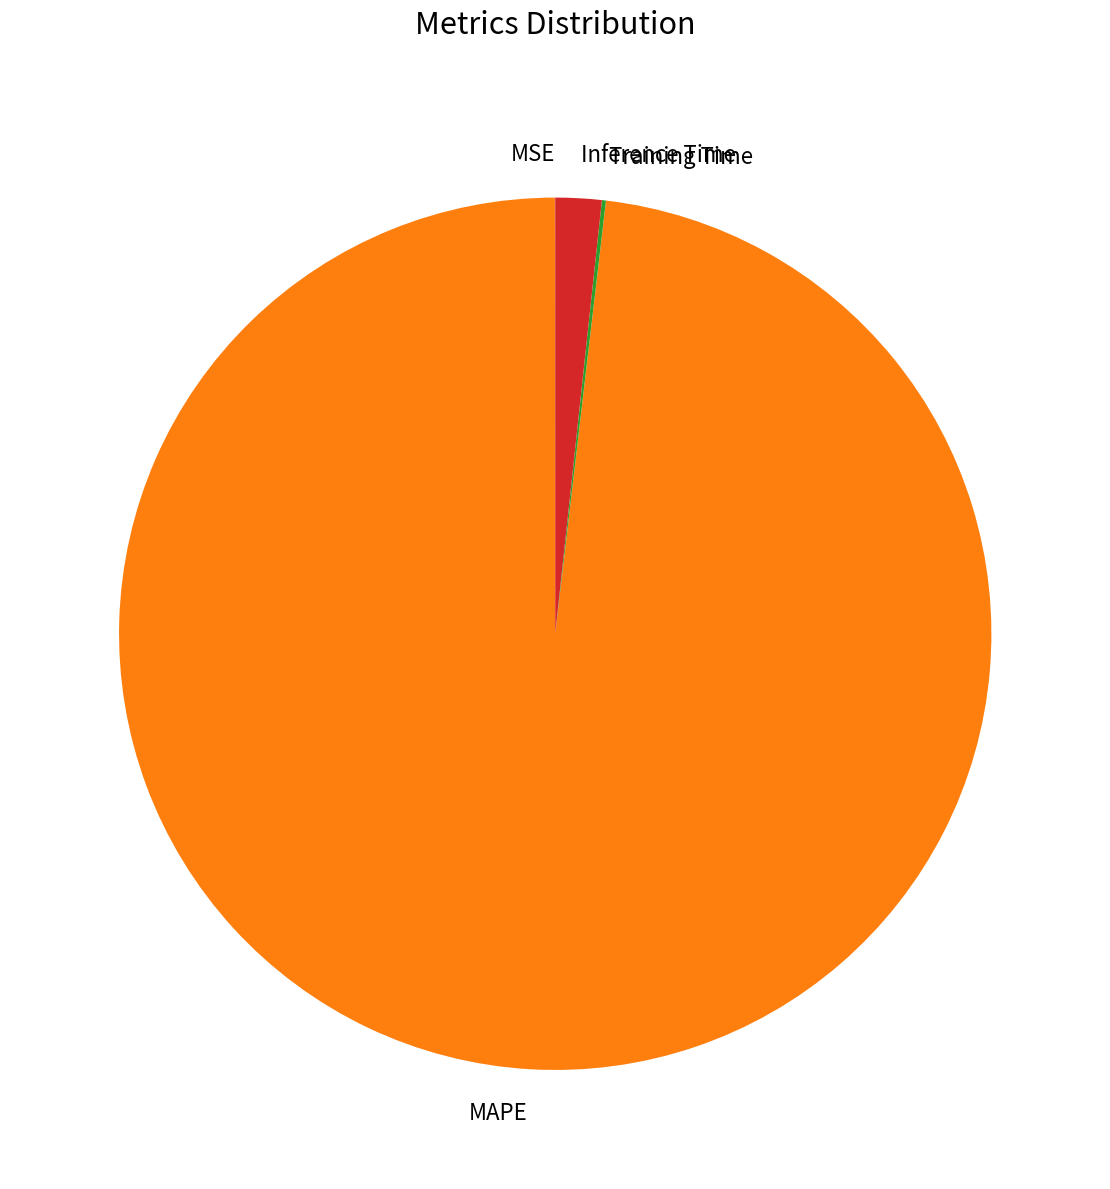

Which slice is the largest?

MAPE